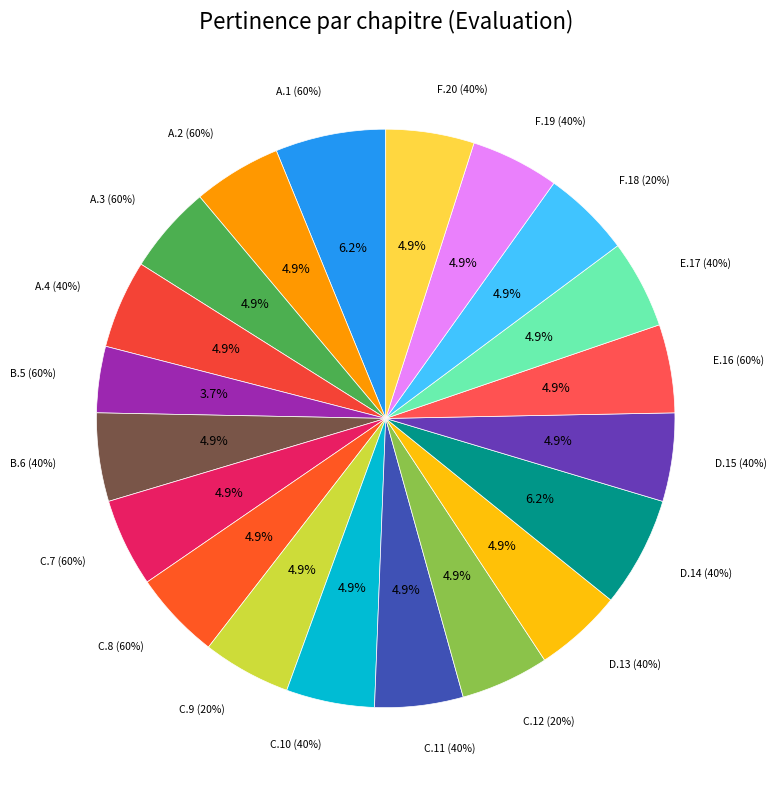

What is the change in value from A.1 (60%) to C.11 (40%)?

-0.2